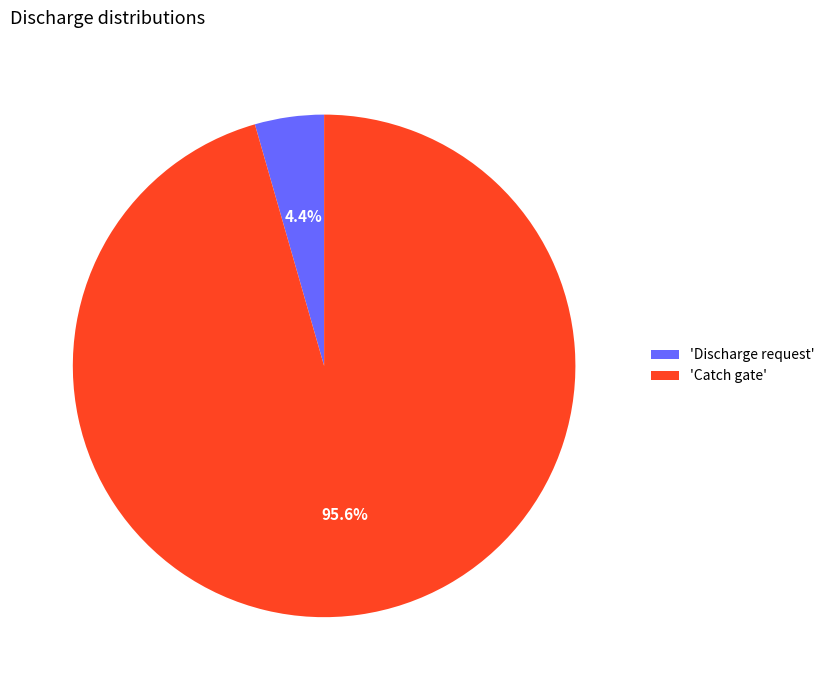

How many slices are in this pie chart?

2